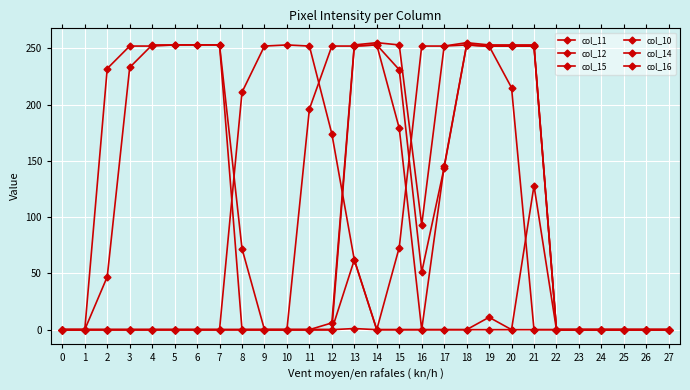

List the labels in order of col_14 value, largest first.

14, 18, 4, 5, 6, 7, 13, 15, 19, 20, 21, 17, 3, 16, 8, 2, 12, 0, 1, 9, 10, 11, 22, 23, 24, 25, 26, 27